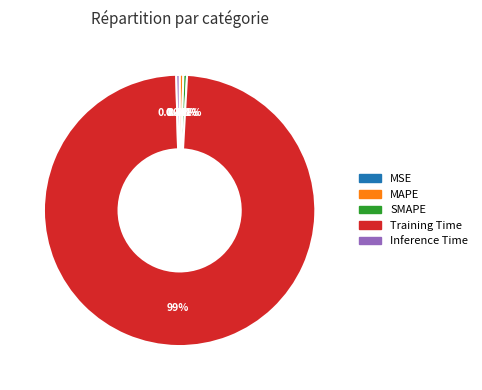

To the nearest percent, what is the difference between the largest and smallest slice percentages?

99%